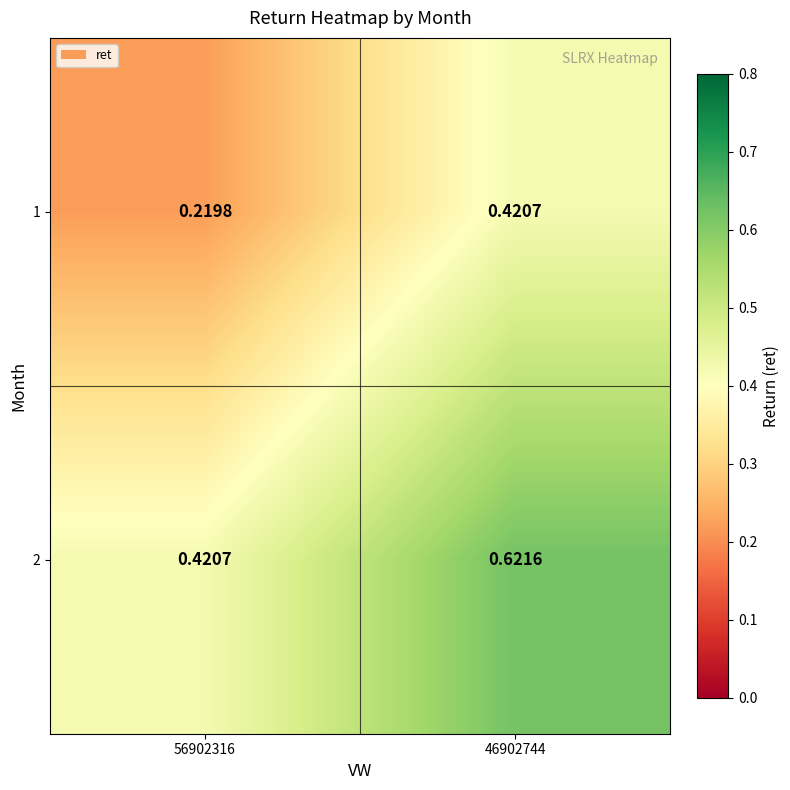

Which series has the largest total across all categories?

2